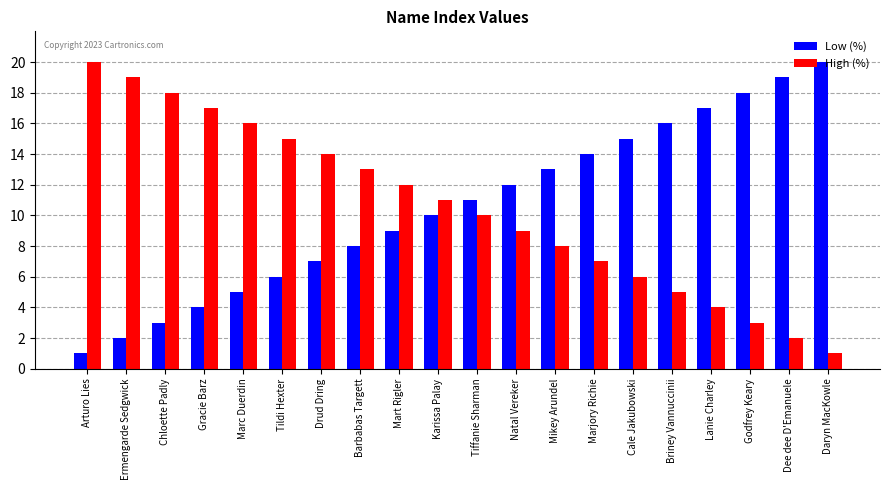

What is the difference between the second highest and second lowest values in the Low (%) series?

17